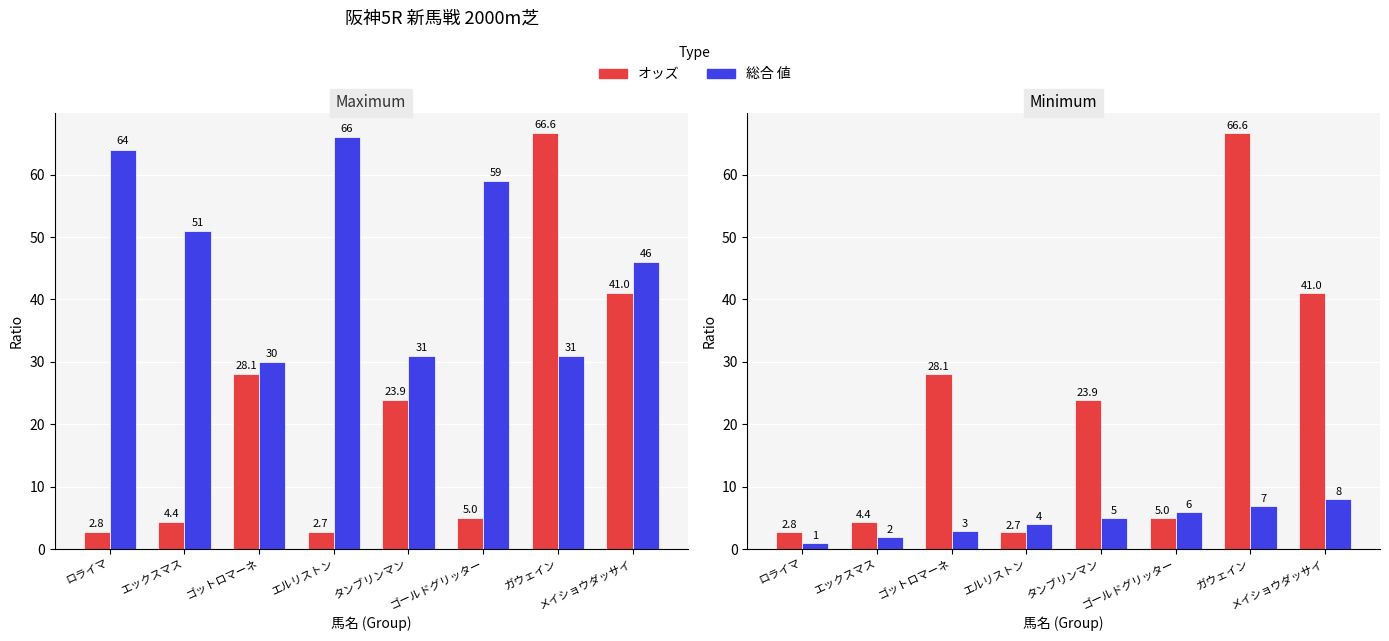

What is the total value across all series at エルリストン?

72.7